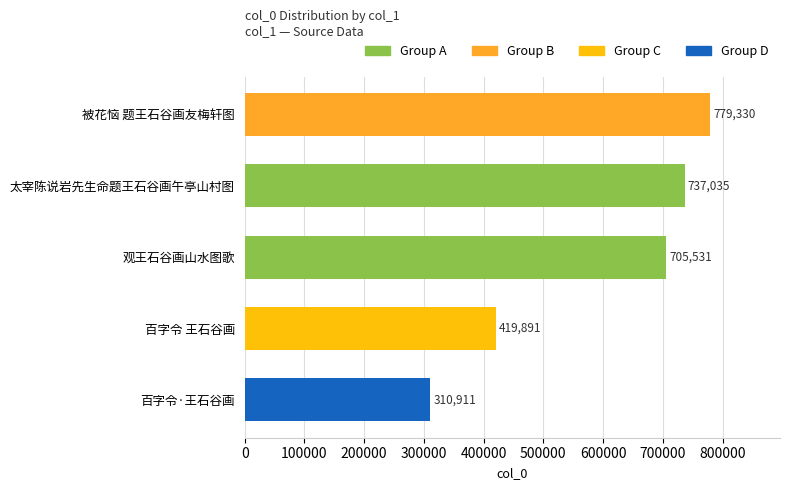

The chart shows a value of 705531 at 观王石谷画山水图歌. True or false?

True